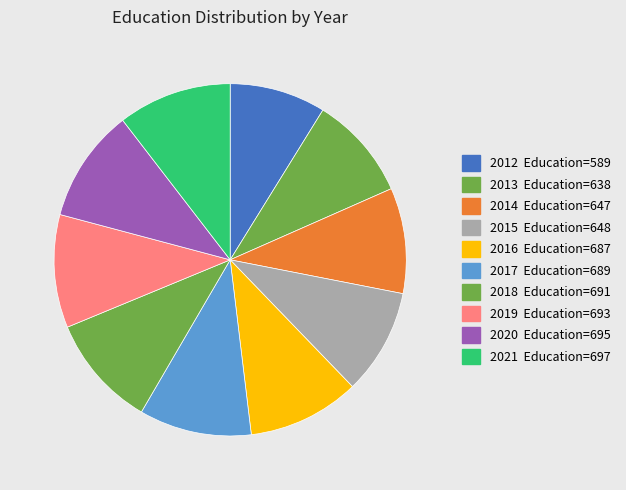

To the nearest percent, what is the difference between the largest and smallest slice percentages?

2%